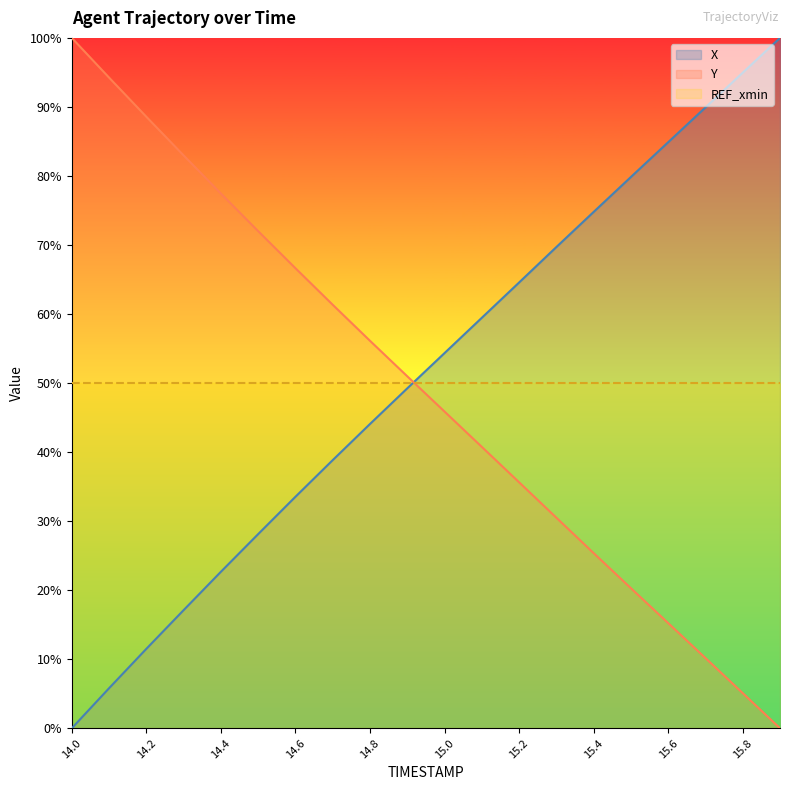

What is the maximum value shown in the chart?

100.0